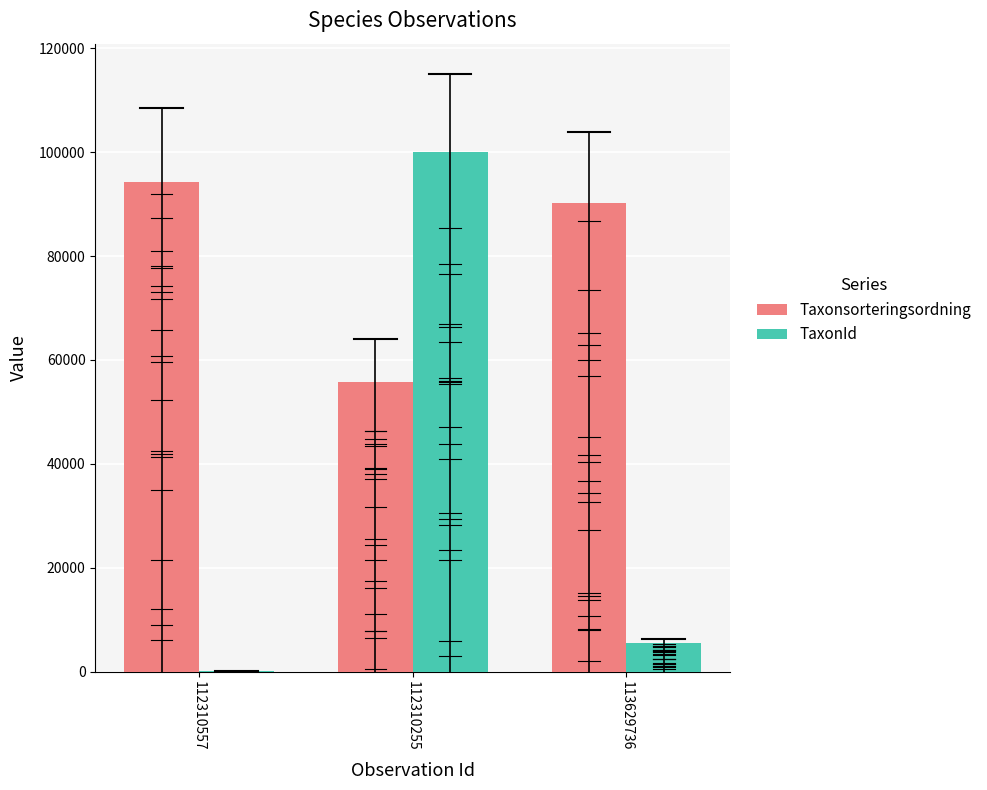

What is the total value across all series at 112310255?

155820